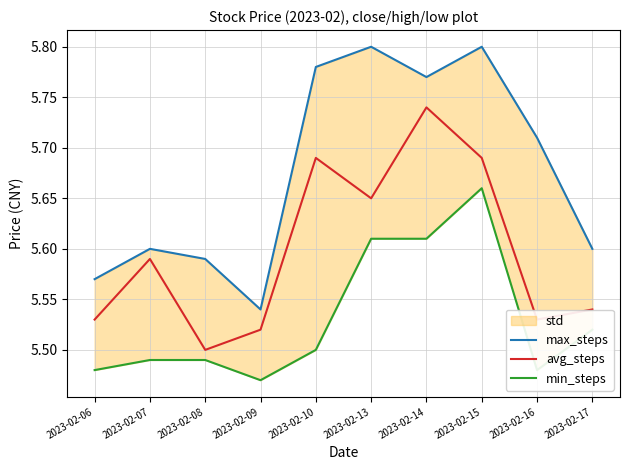

Is the value of max_steps at 2023-02-16 greater than the value of min_steps at 2023-02-08?

Yes